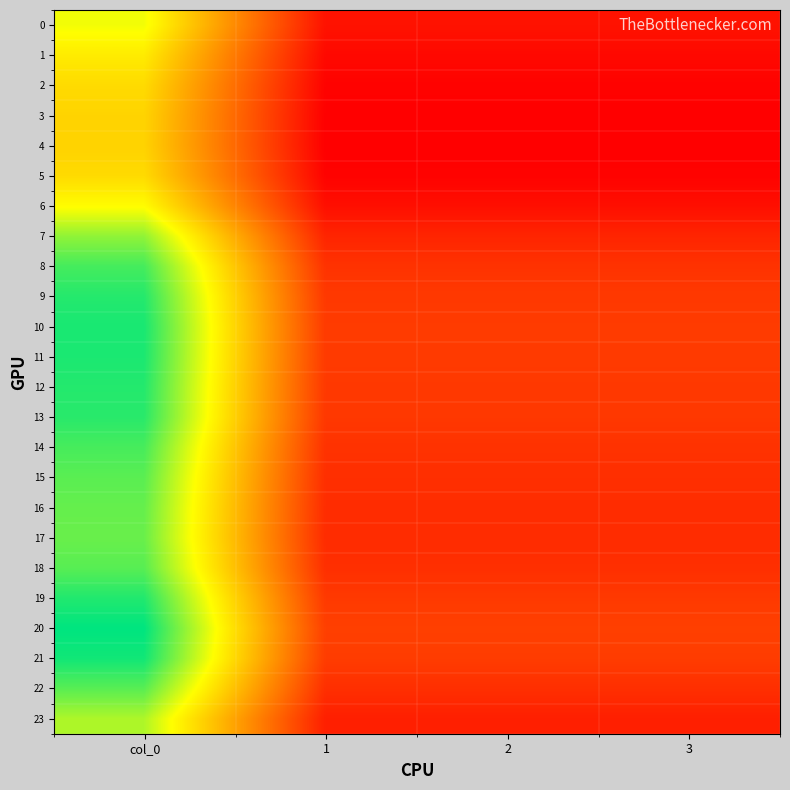

Count the number of categories in the chart.

4